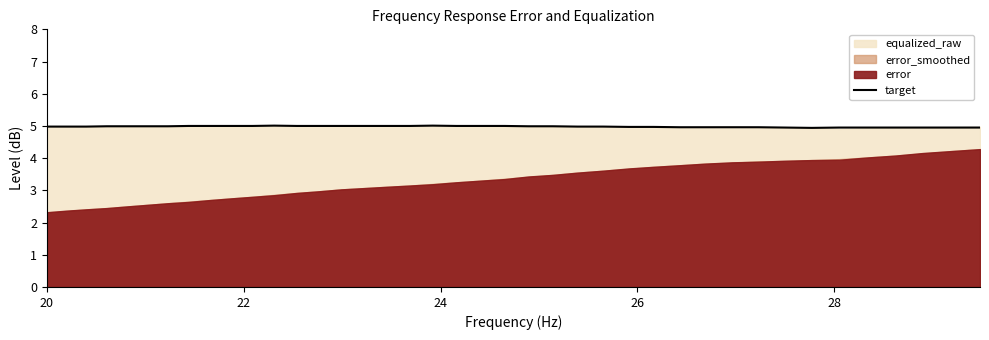

Does the chart have visible grid lines?

No